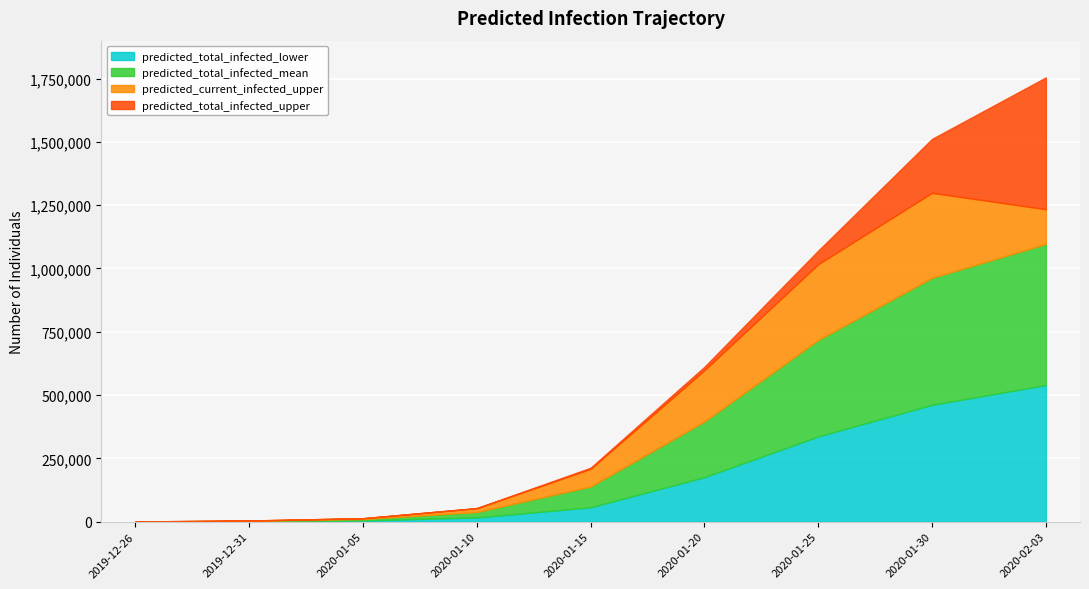

What is the label of the 8th point from the left?

2020-01-30